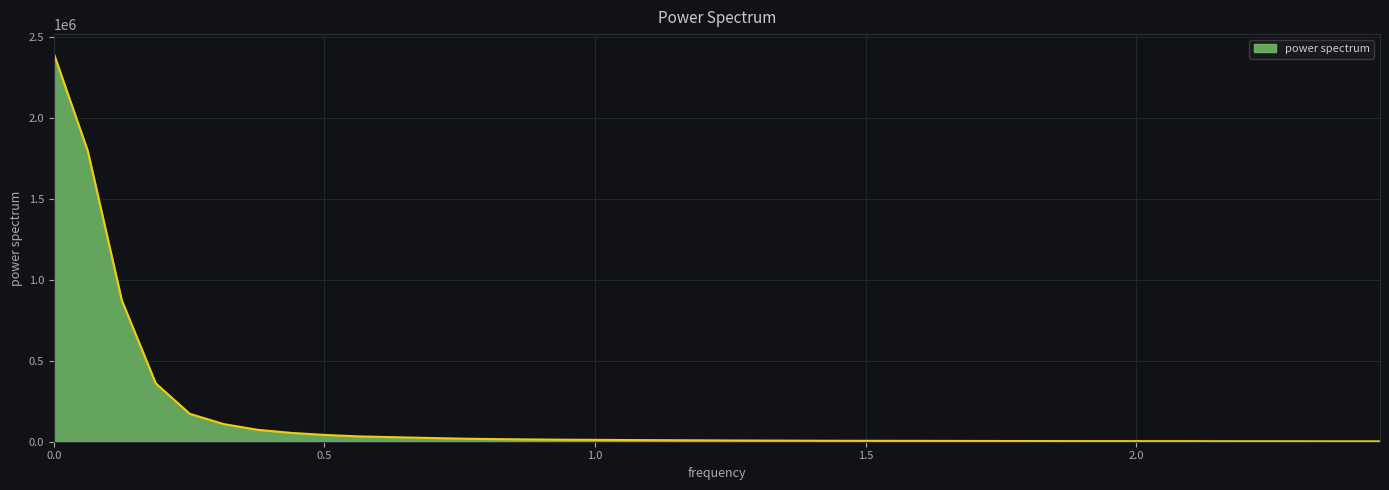

What is the maximum value shown in the chart?

2398978.1